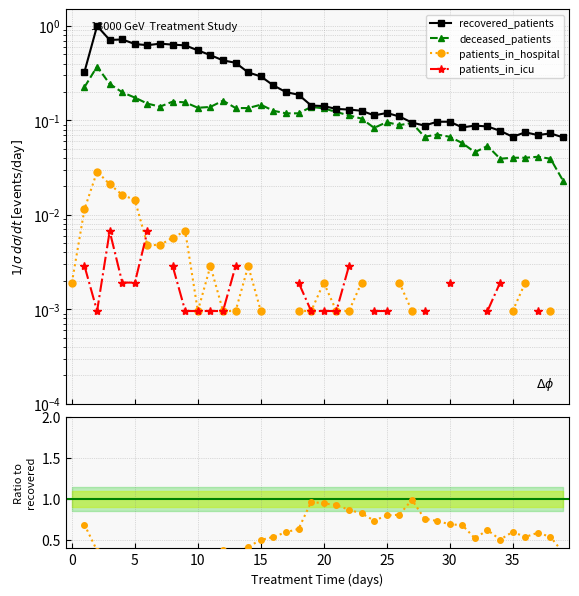

True or false: recovered_patients has a value of 0.1 at 32.

False